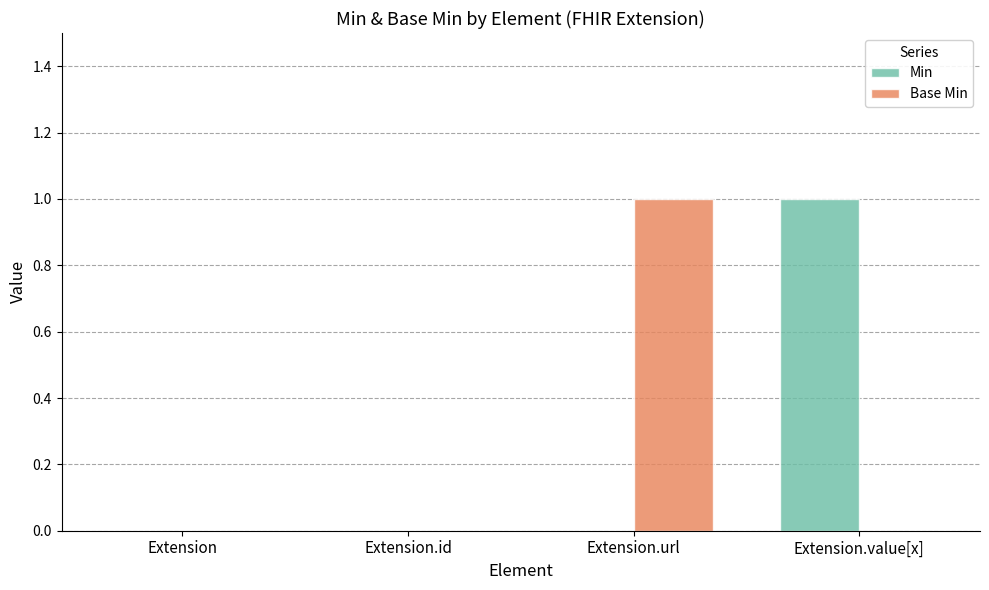

Is the value of Base Min at Extension.id greater than the value of Min at Extension.value[x]?

No